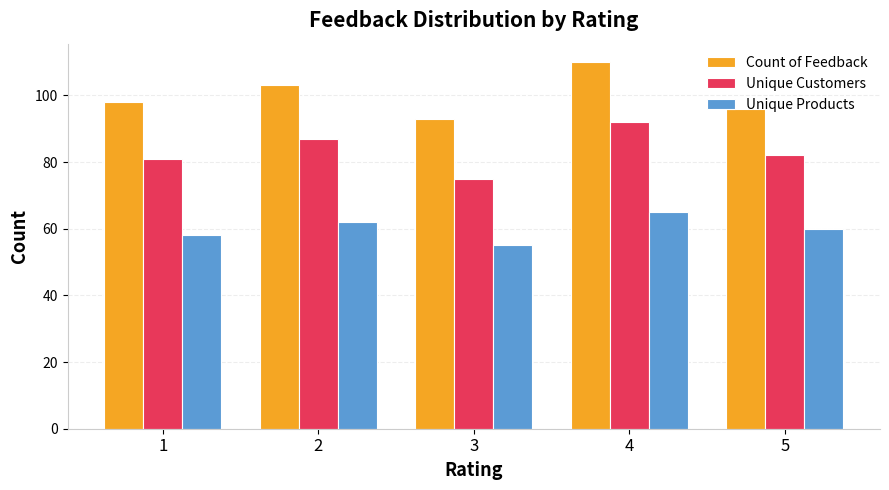

At which label is Unique Products closest to 60?

5